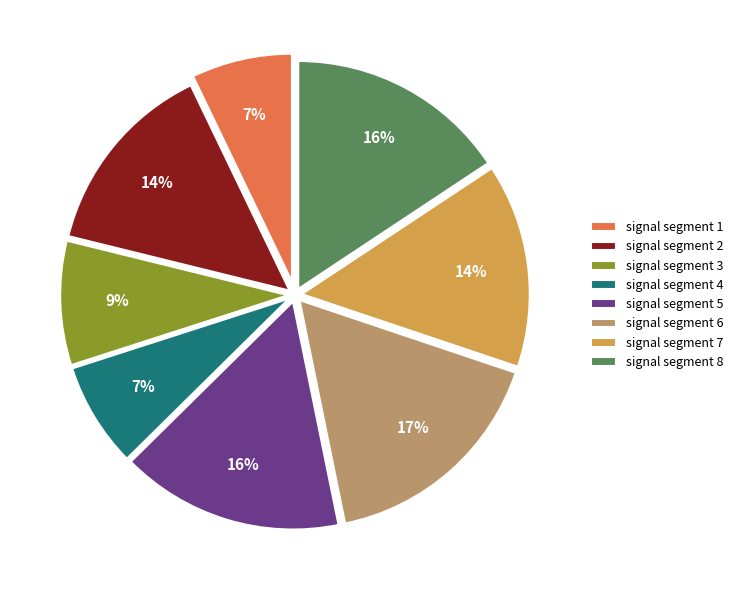

True or false: signal segment 2 accounts for 27% of the total.

False